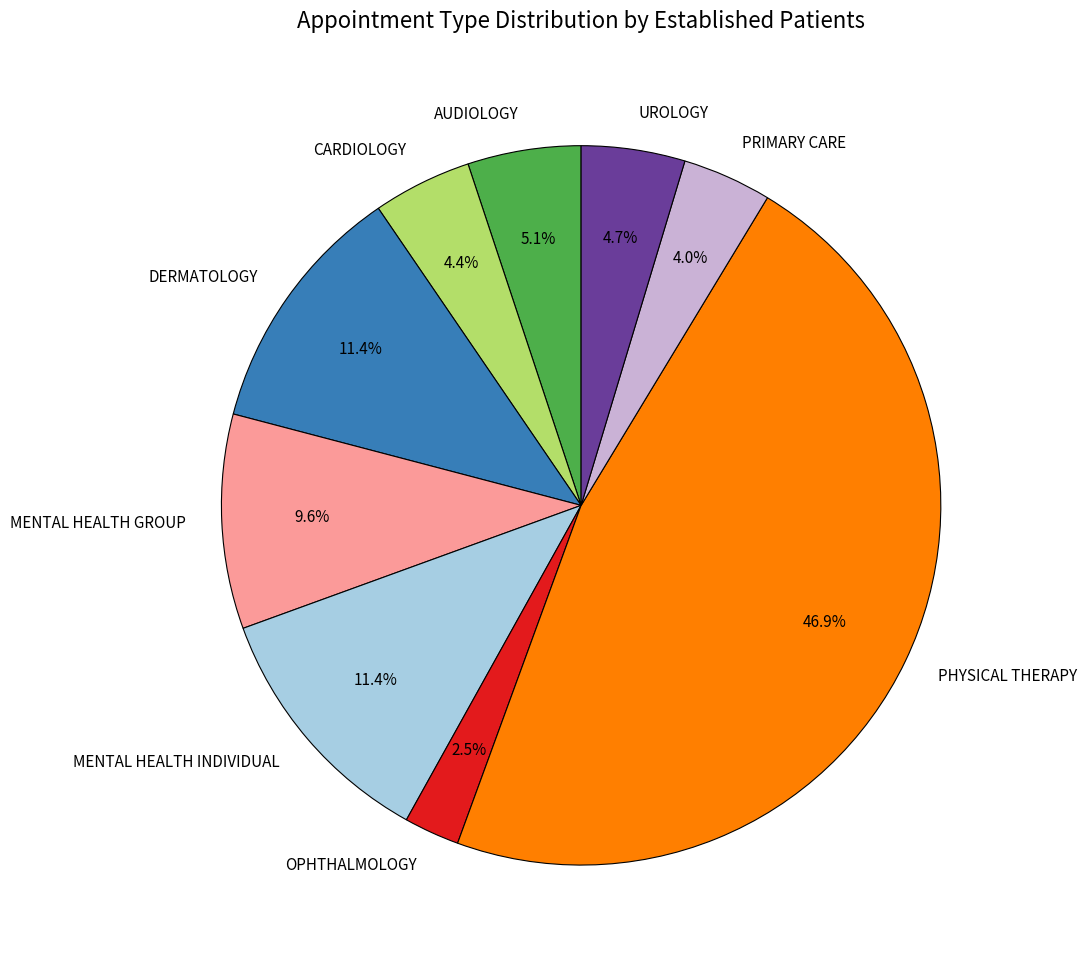

Count the number of slices in the pie.

9